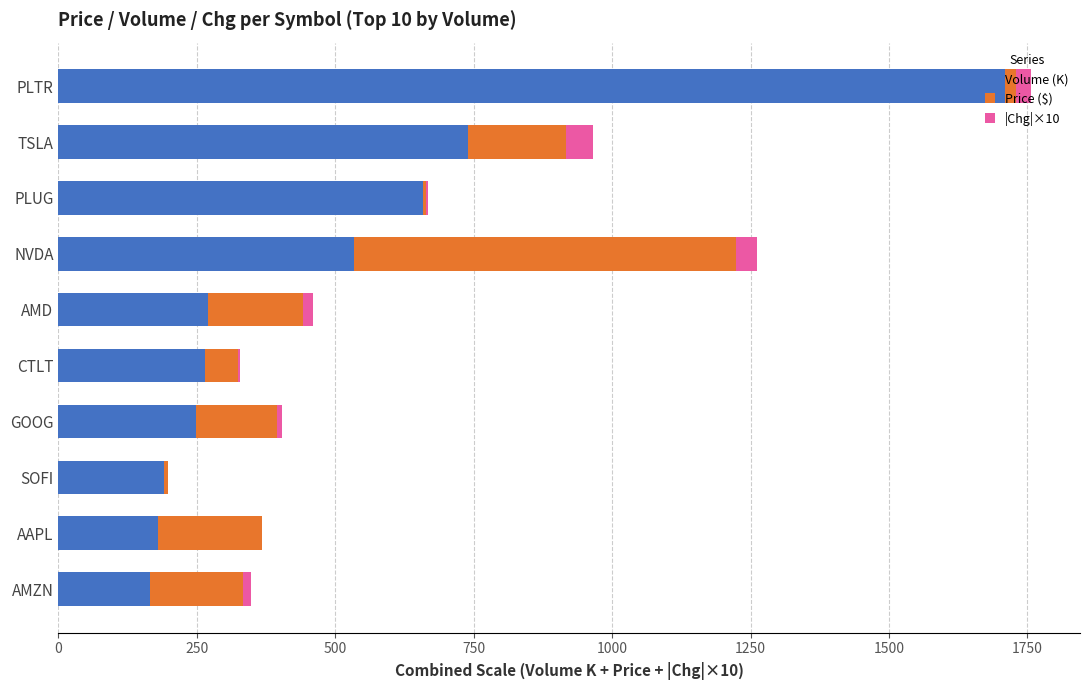

What are all the series names shown in the legend?

Volume (K), Price ($), |Chg|×10